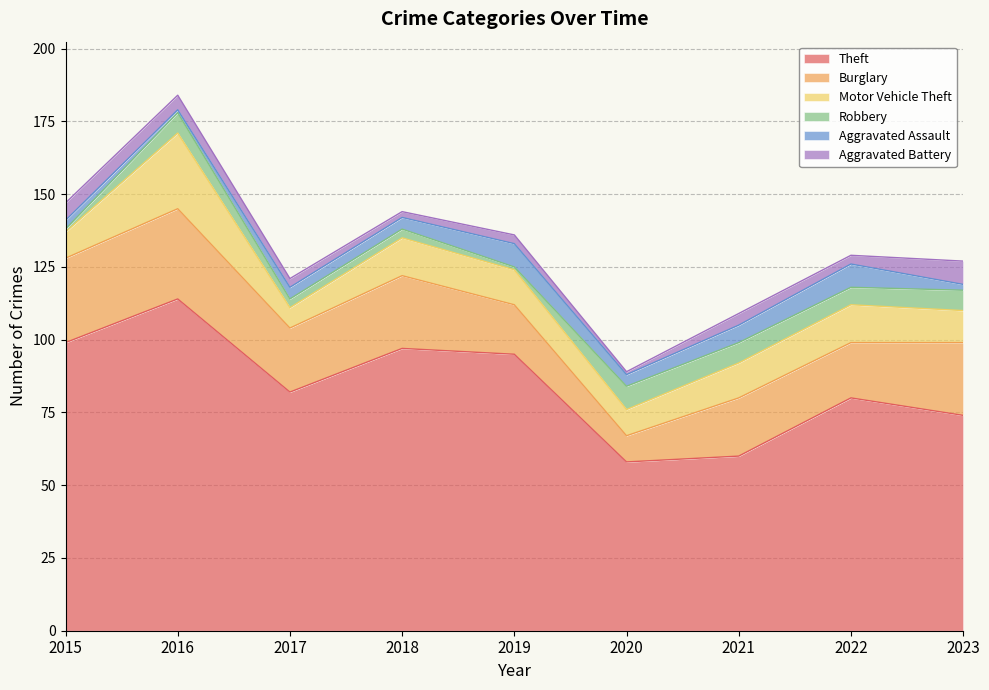

Does the chart display data point markers on the line(s)?

No